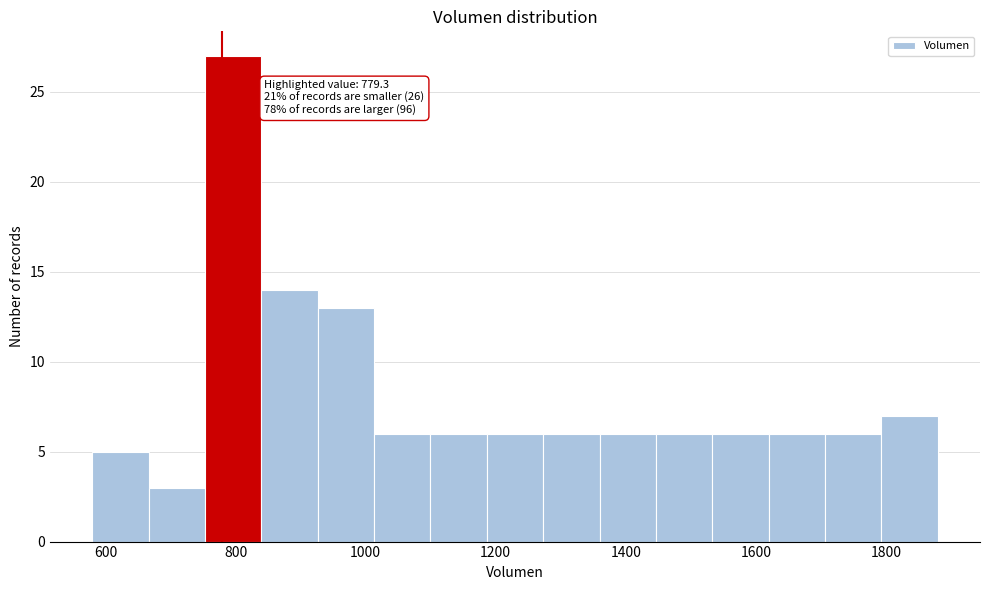

Which range on the x-axis has the tallest bar?

760 to 840